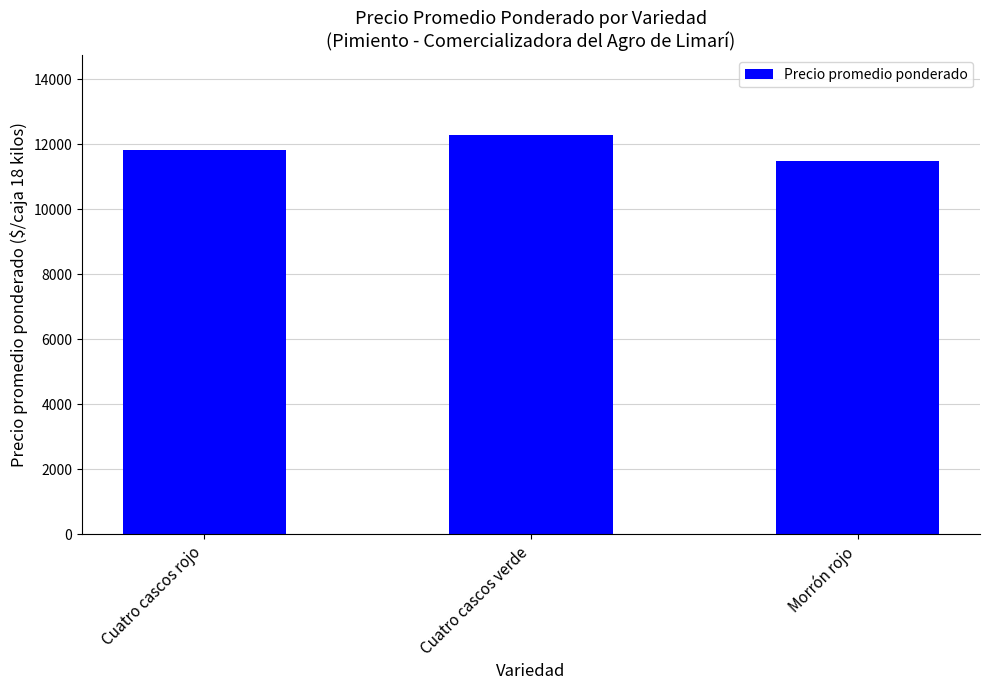

Does the chart contain any negative values?

No